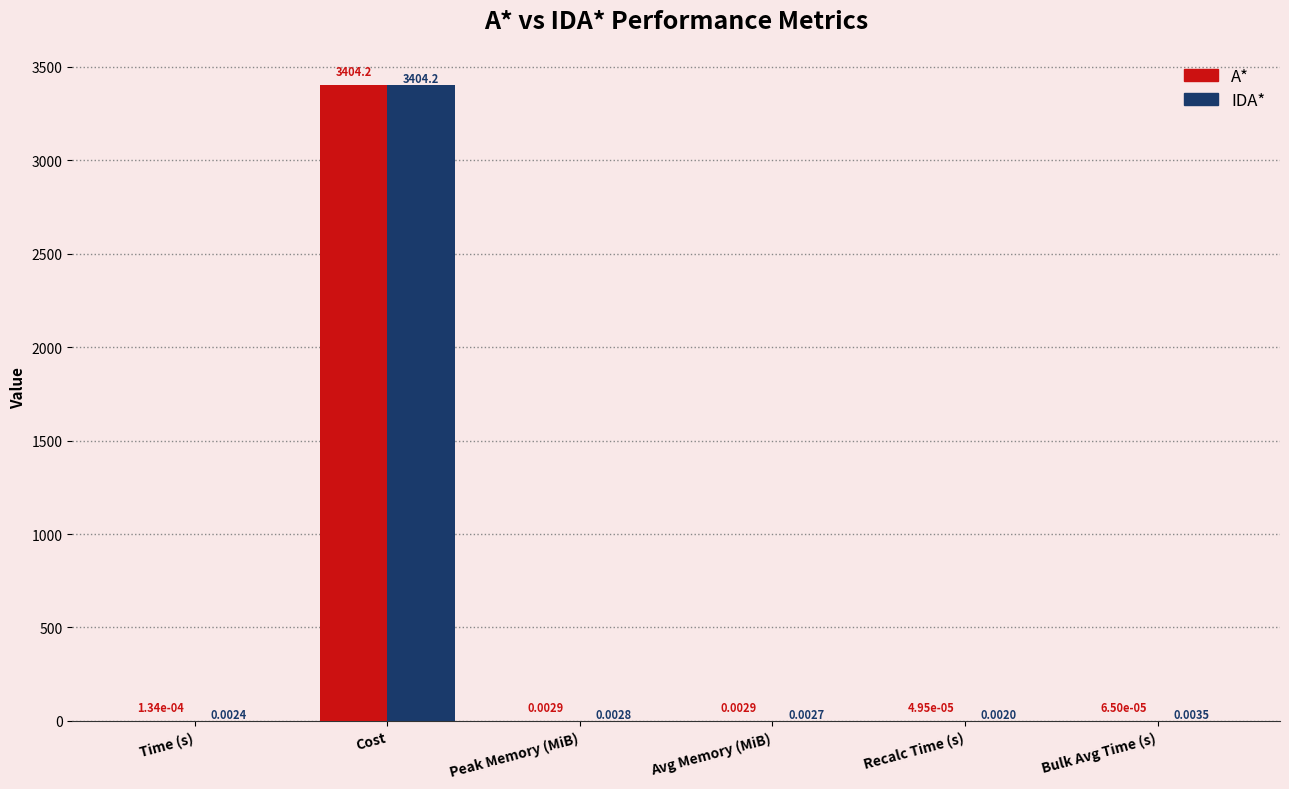

What are all the series names shown in the legend?

A*, IDA*